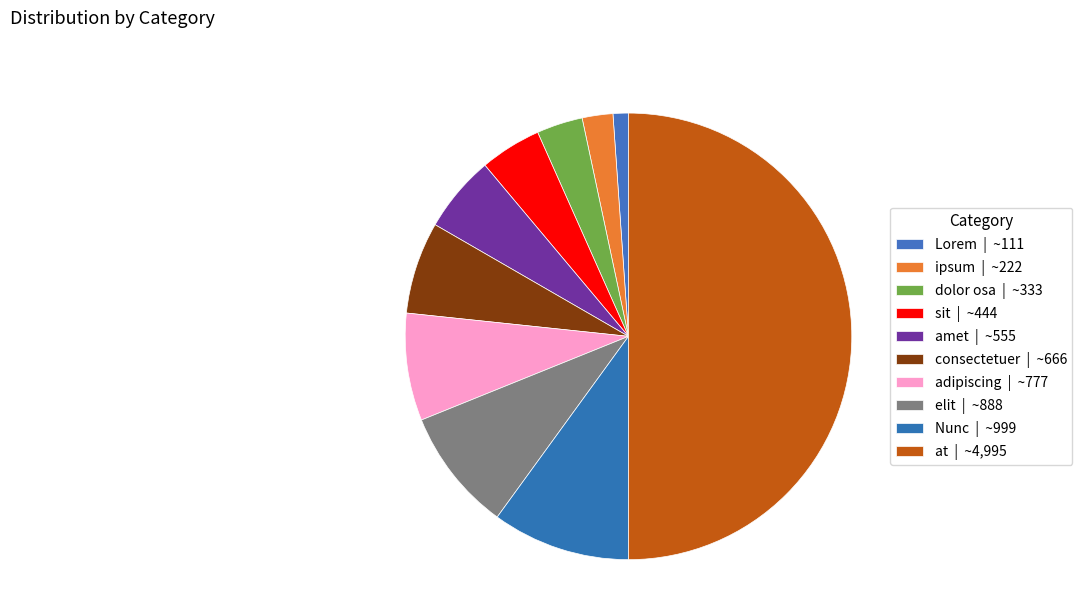

To the nearest percent, what is the difference between the largest and smallest slice percentages?

49%